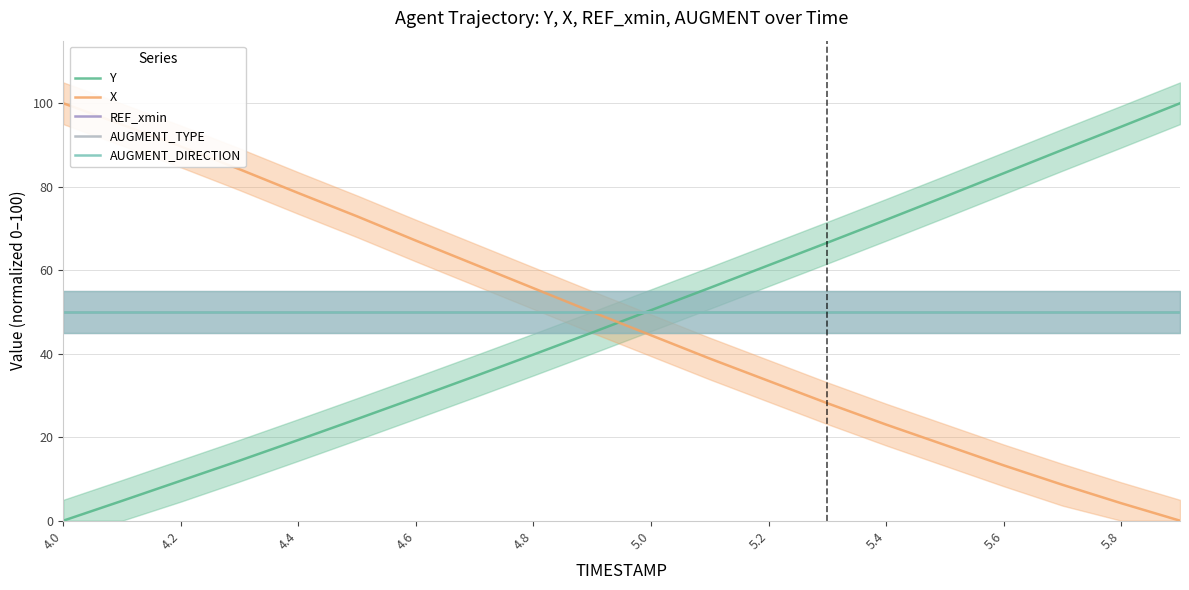

How many lines are shown in the chart?

5